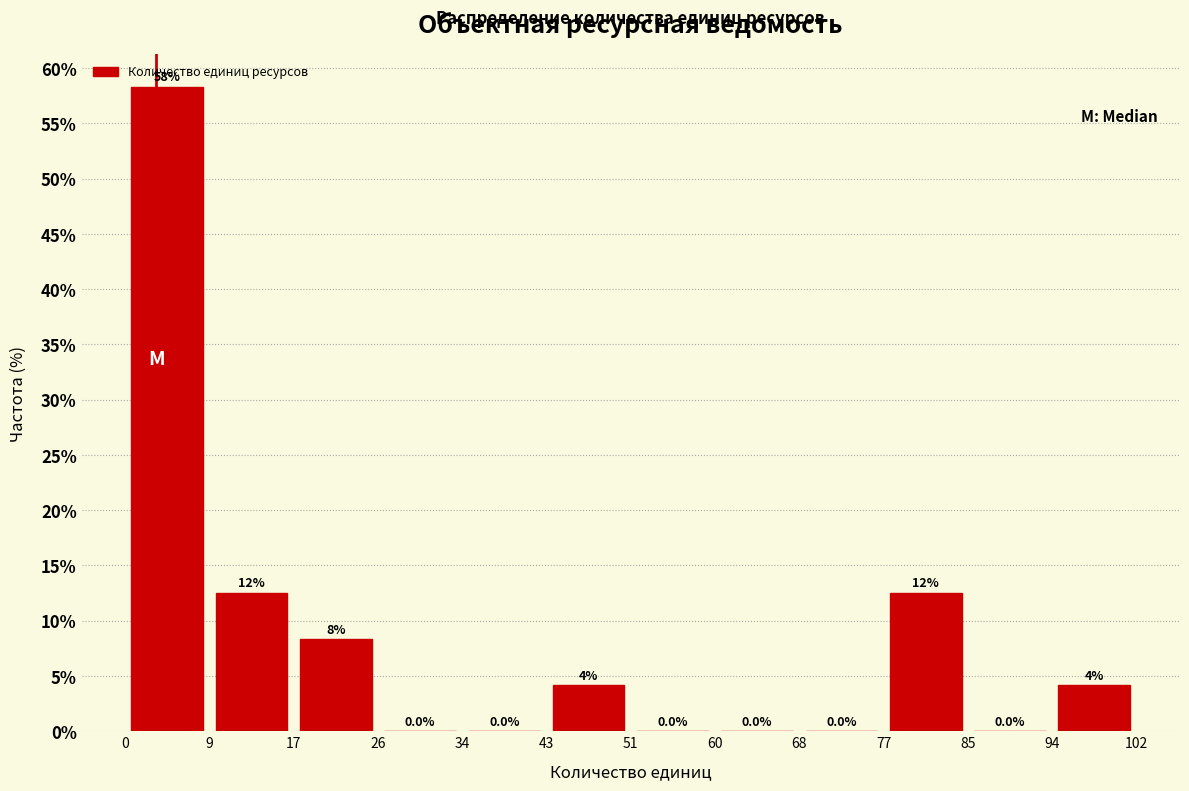

Which range on the x-axis has the tallest bar?

0 to 9